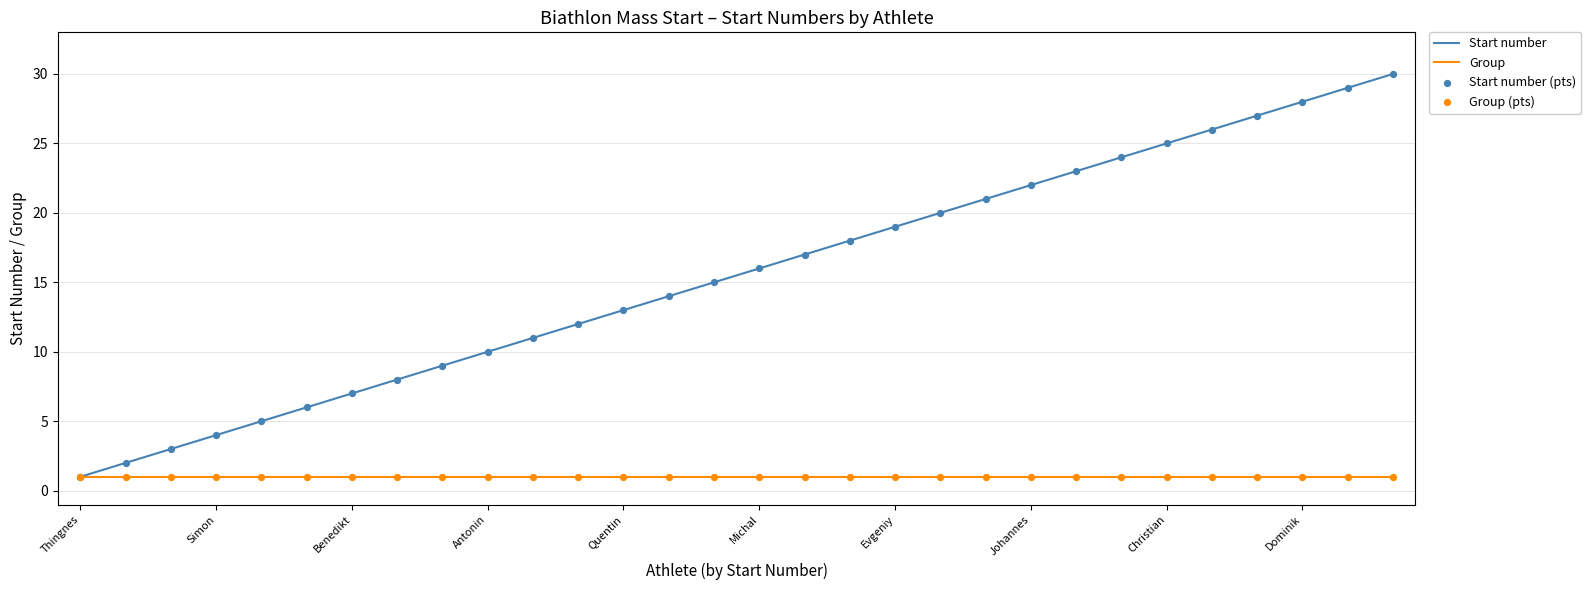

Which series has the widest spread of values?

Start number